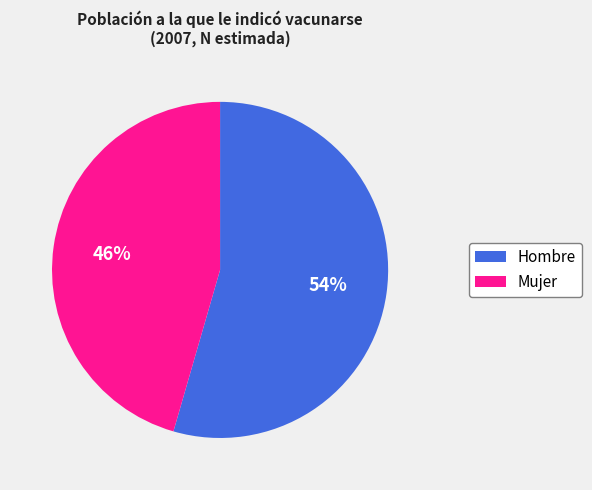

Rank the categories by value from lowest to highest.

Mujer, Hombre